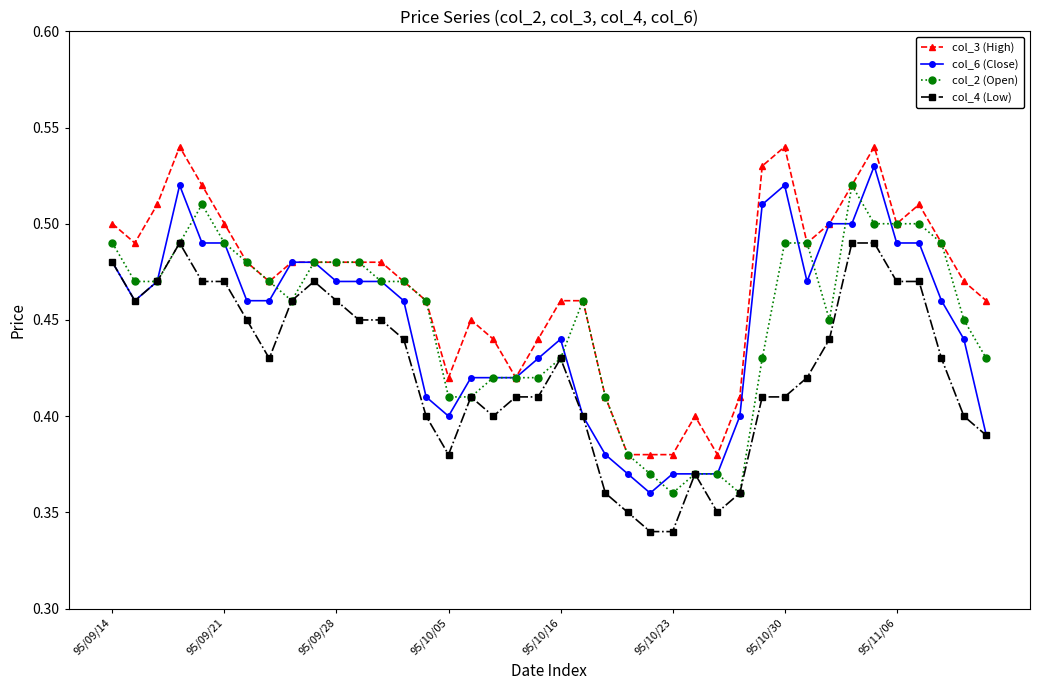

How many col_6 (Close) values are between 0 and 1?

40